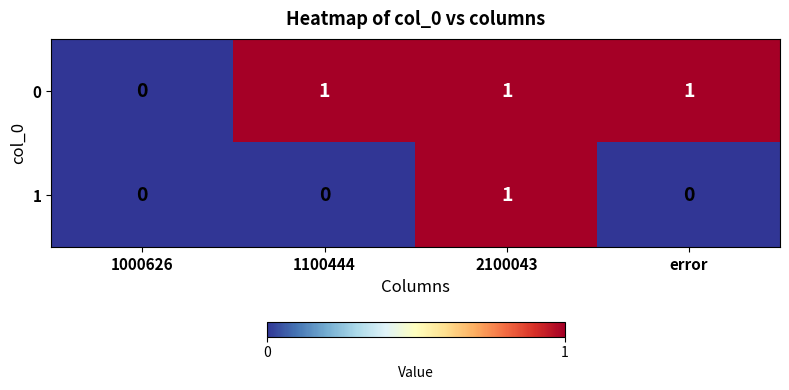

Is it true that 1 equals 1 at 1100444?

False